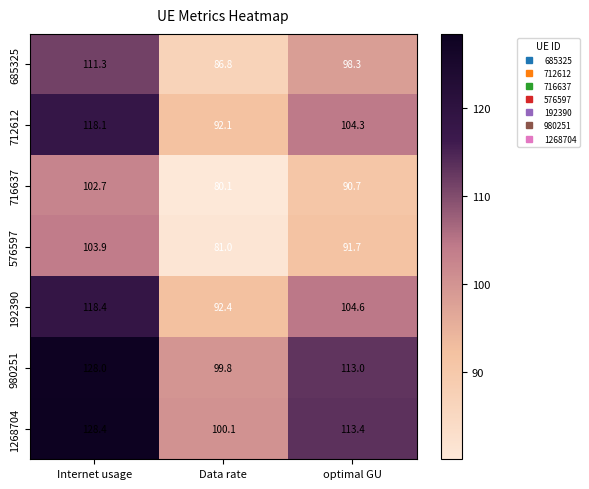

How many distinct data groups are displayed?

7